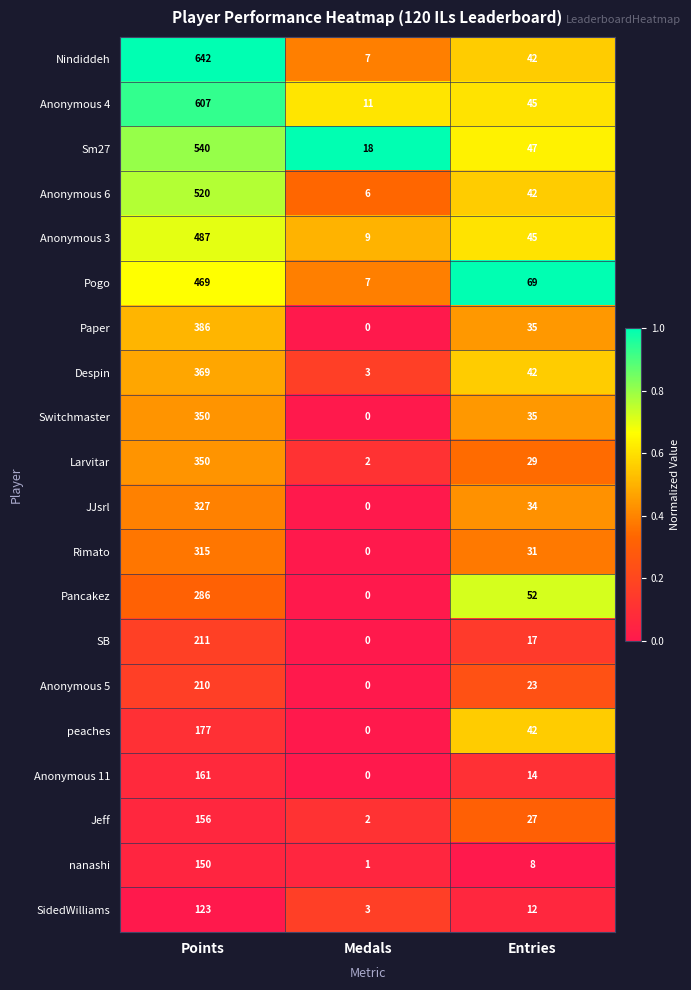

How many distinct data groups are displayed?

20